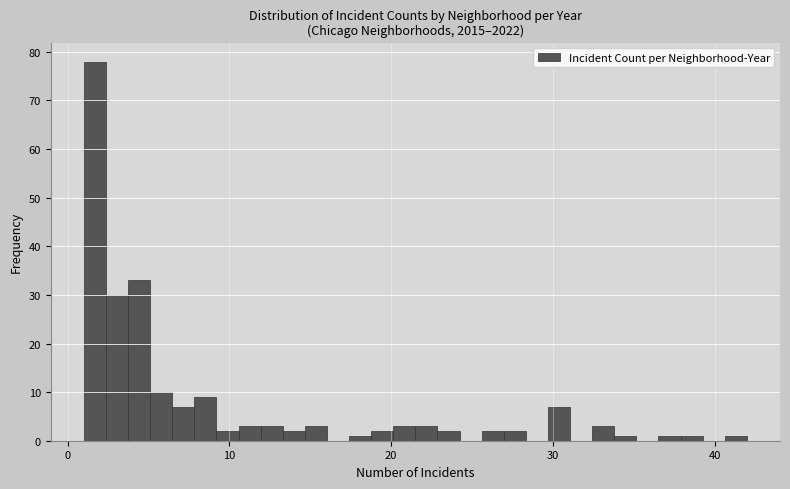

Read against the x-axis, roughly where is the centre of the tallest bar?

2